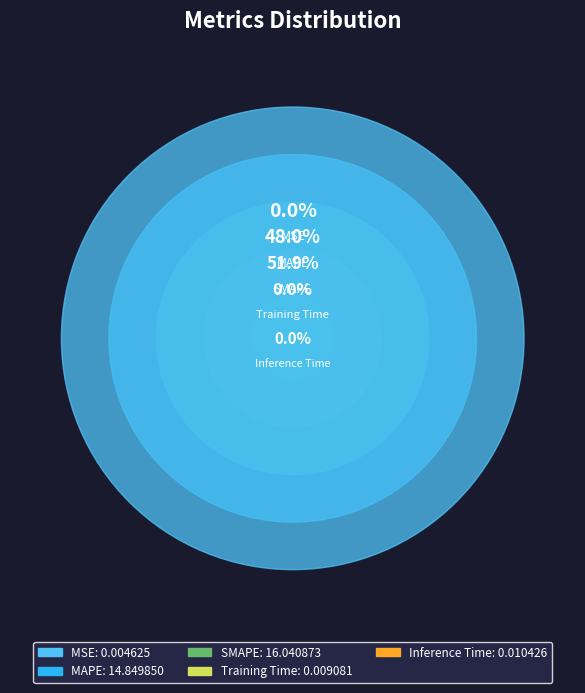

Does any single category account for the majority?

Yes